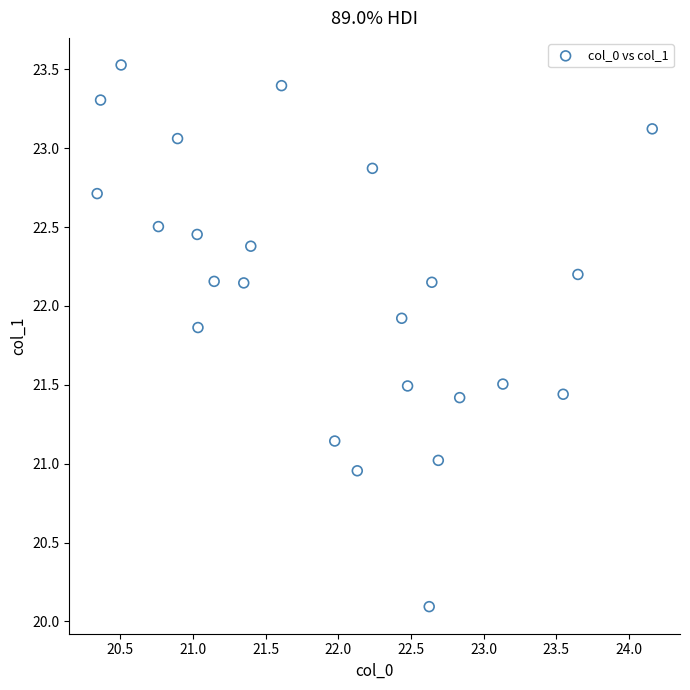

What is the range of X values (max minus min)?

3.8